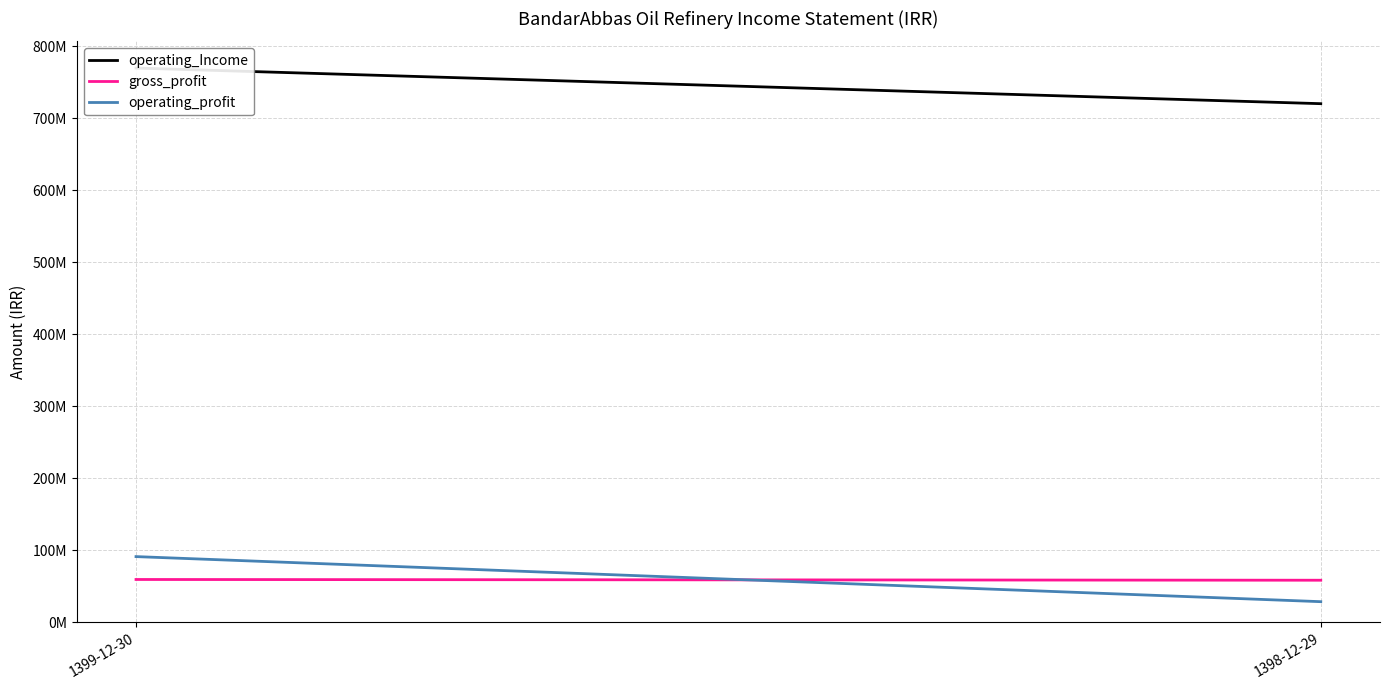

List the labels in order of operating_Income value, largest first.

1399-12-30, 1398-12-29